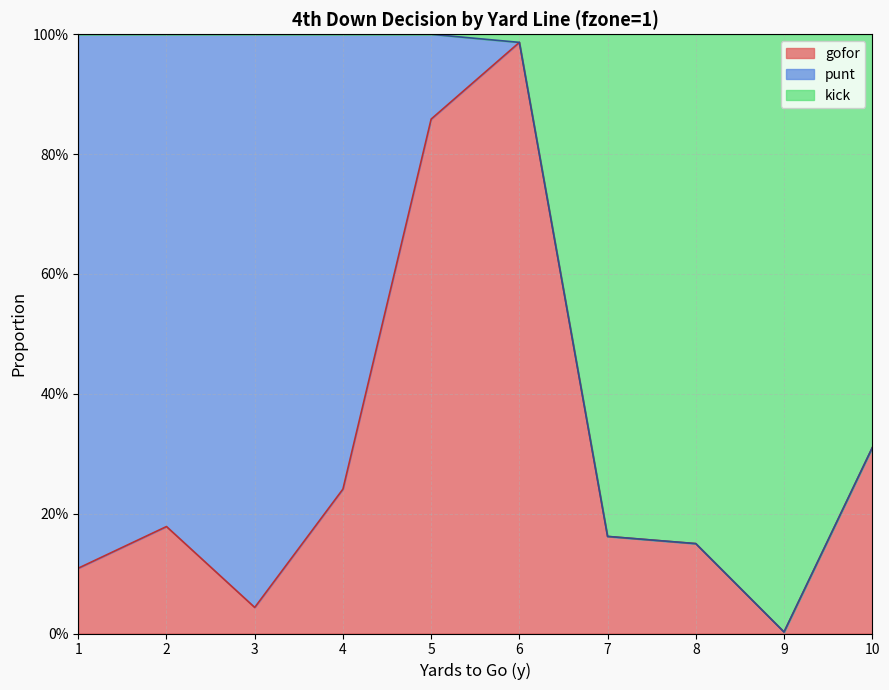

The value of gofor at 8 is 0.2. True or false?

False